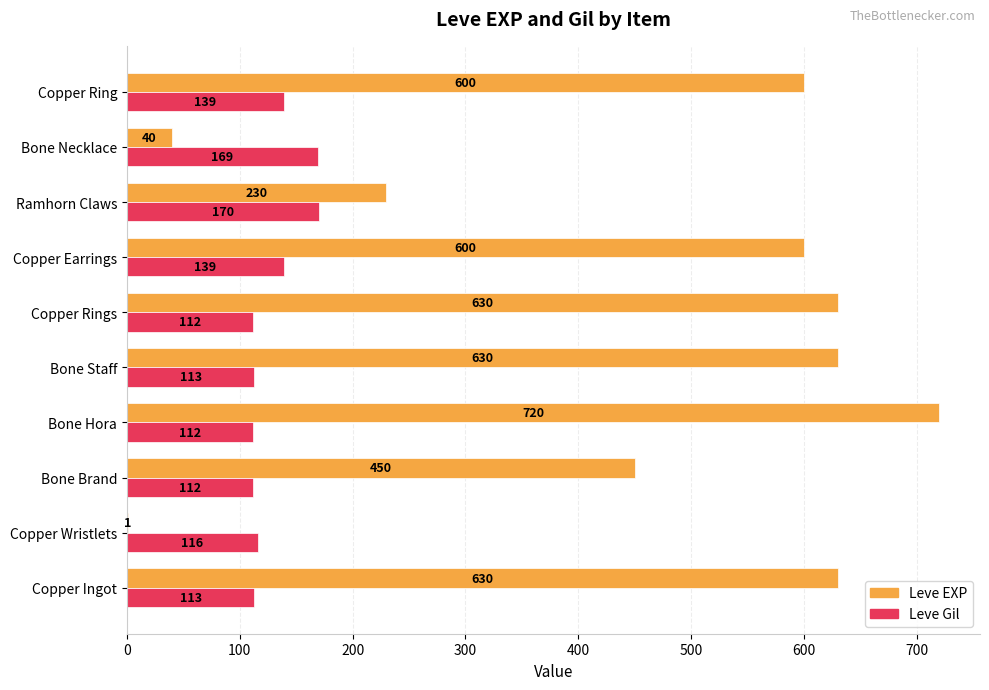

What is the sum of the Leve EXP values at Bone Brand and Copper Rings?

1080